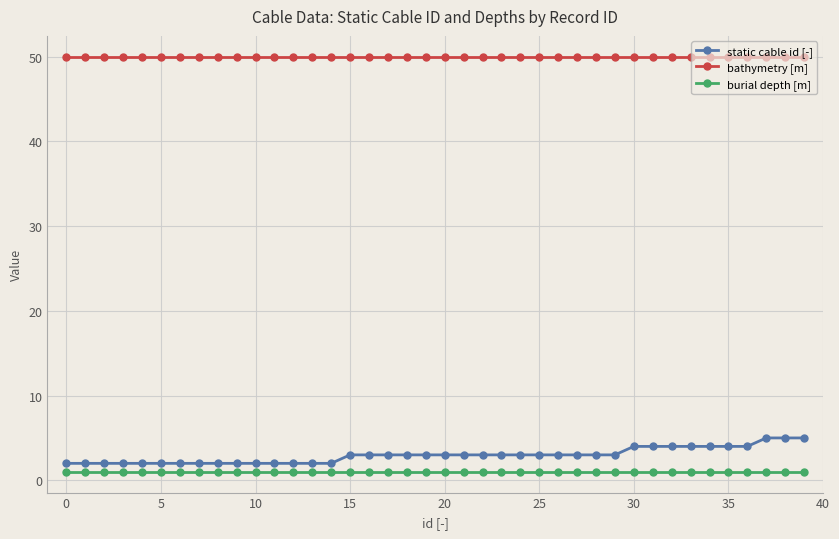

What are all the series names shown in the legend?

static cable id [-], bathymetry [m], burial depth [m]